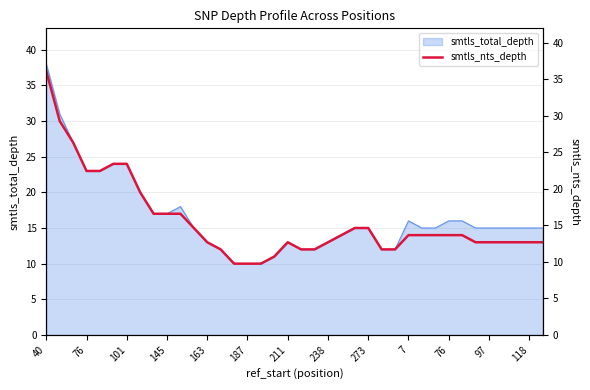

Reading right to left, transcribe all the data shown in this chart.

13	13	13	13	13	13	14	14	14	14	14	12	12	15	15	14	13	12	12	13	11	10	10	10	12	13	15	17	17	17	20	24	24	23	23	27	30	37